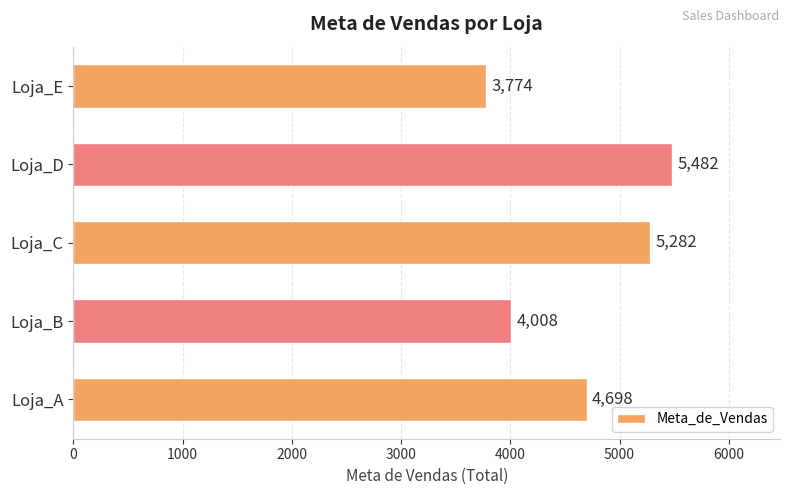

What is the difference between the second highest and minimum values?

1508